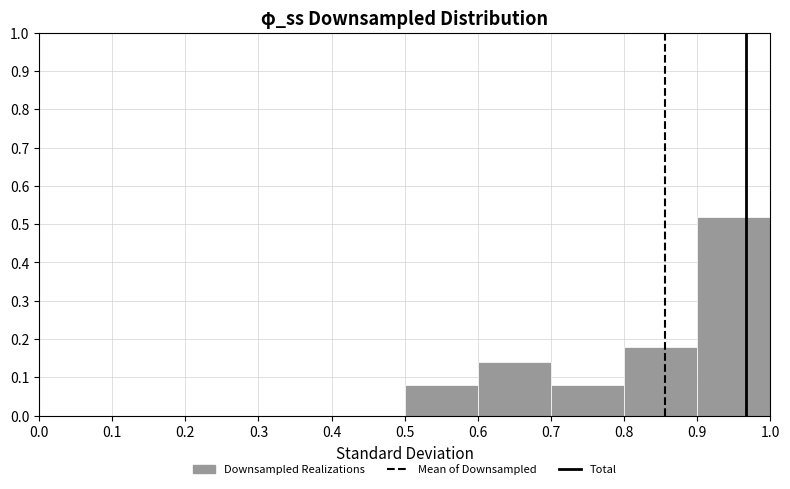

Which range on the x-axis has the tallest bar?

0.9 to 1.0